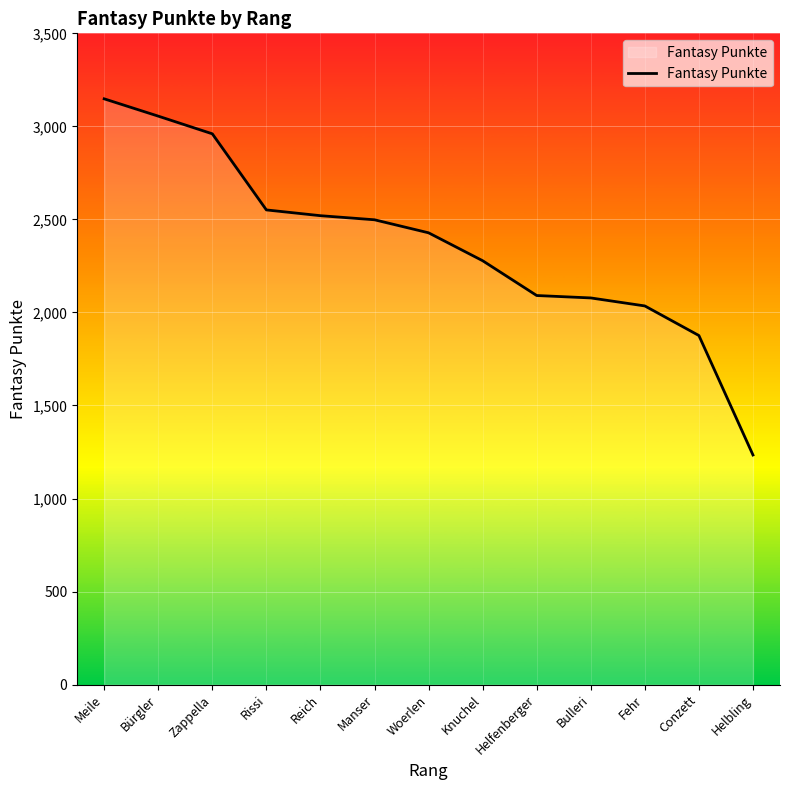

Between Woerlen and Conzett, which is larger?

Woerlen